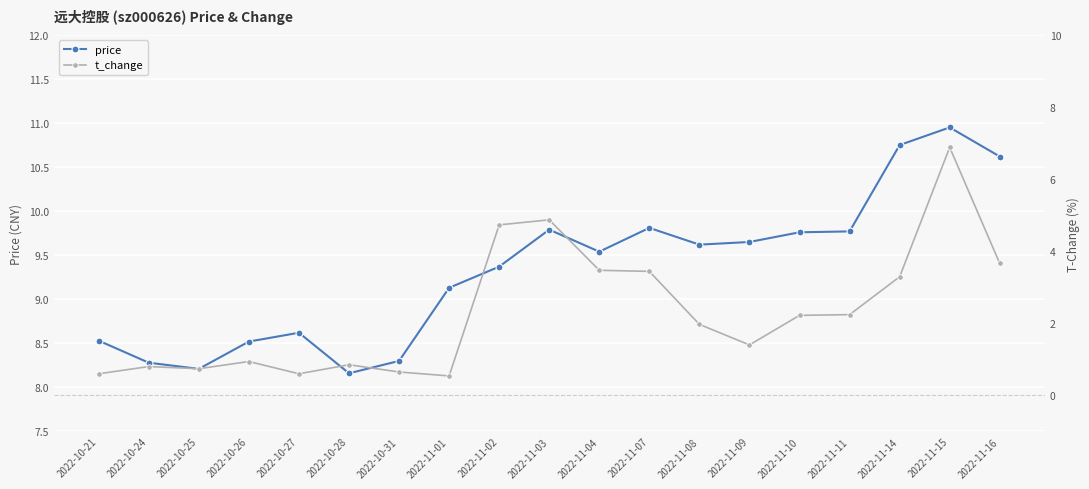

How many values in the price series are below 9?

7